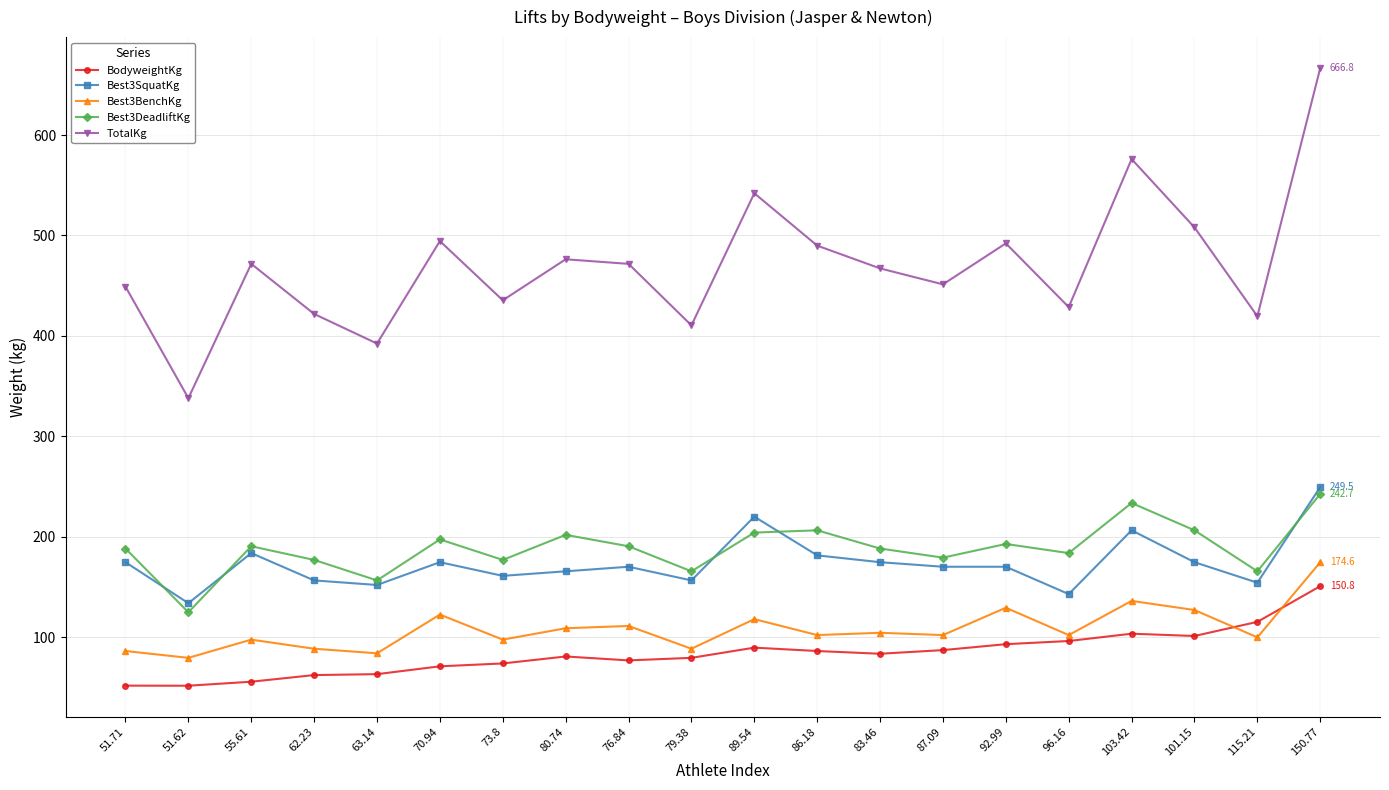

At 103.42, list the series in order from smallest to largest.

BodyweightKg, Best3BenchKg, Best3SquatKg, Best3DeadliftKg, TotalKg